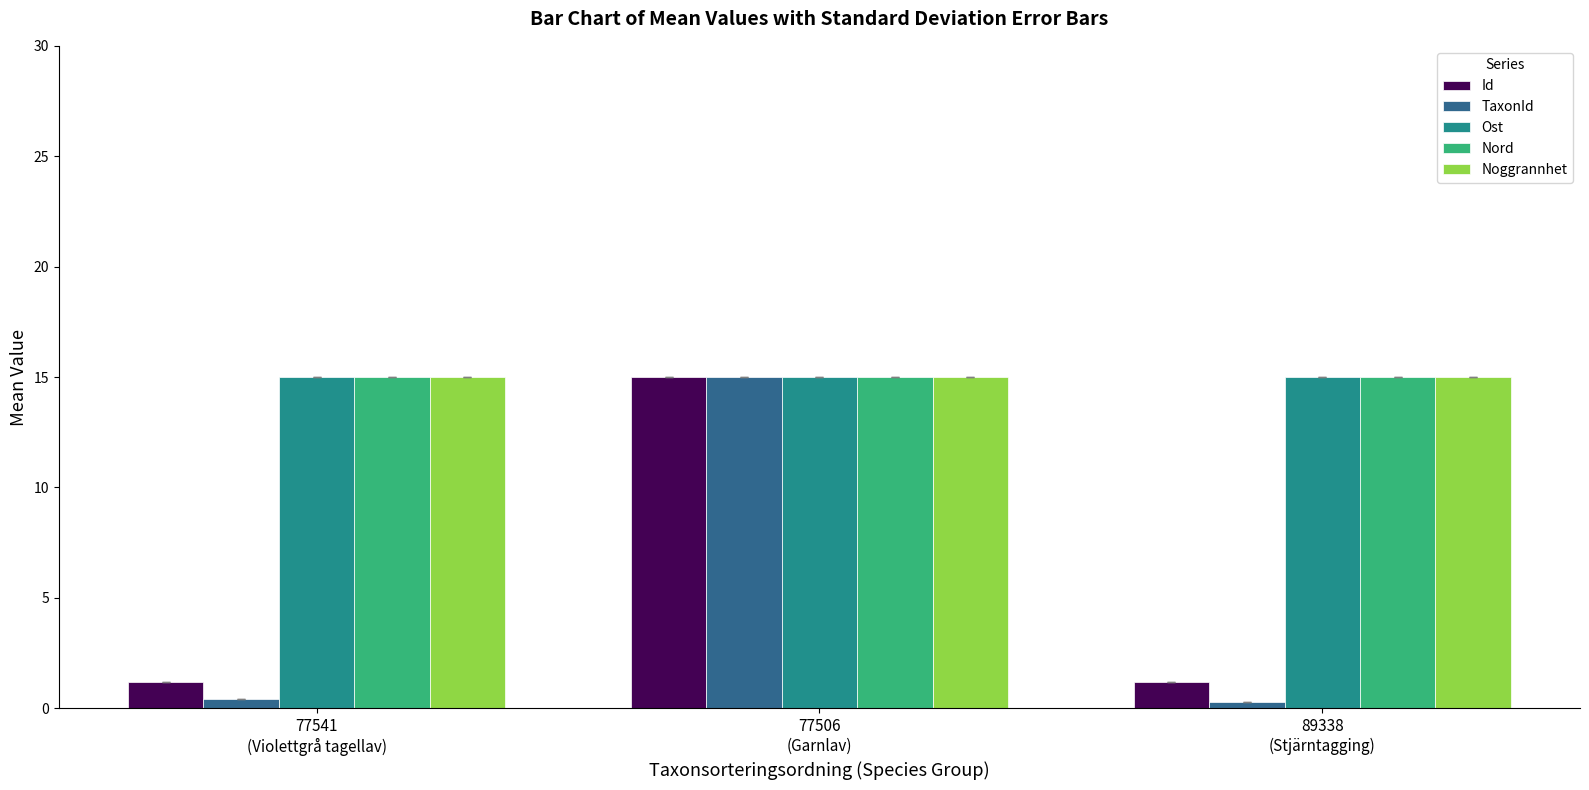

Is it true that Nord equals 20.5 at 77541
(Violettgrå tagellav)?

False